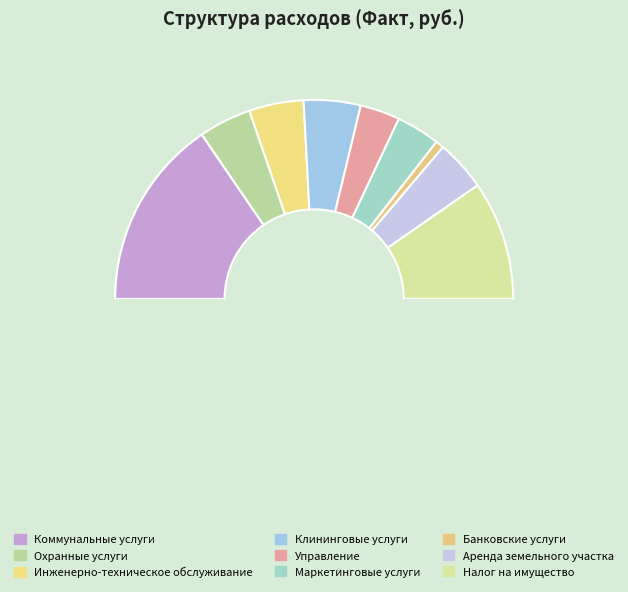

How many segments does this pie chart have?

10